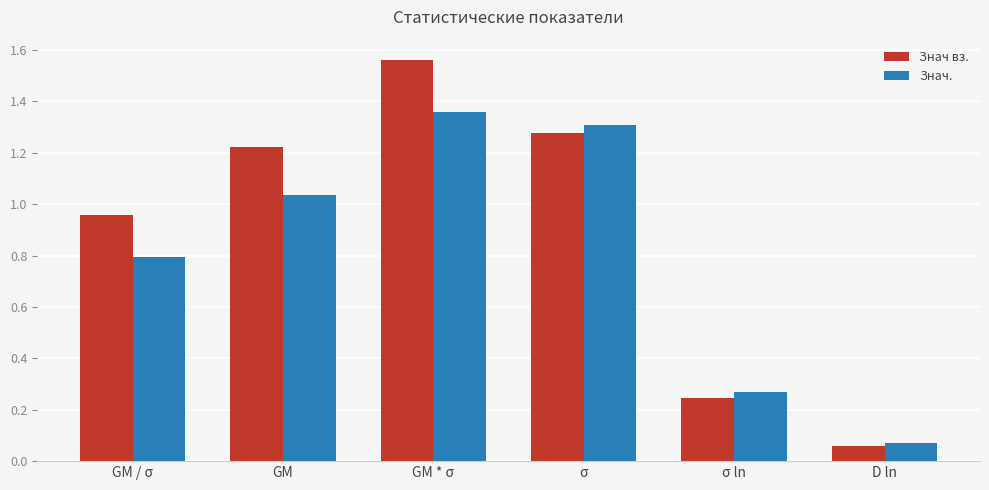

What is the difference between the Знач. values at GM * σ and σ ln?

1.1